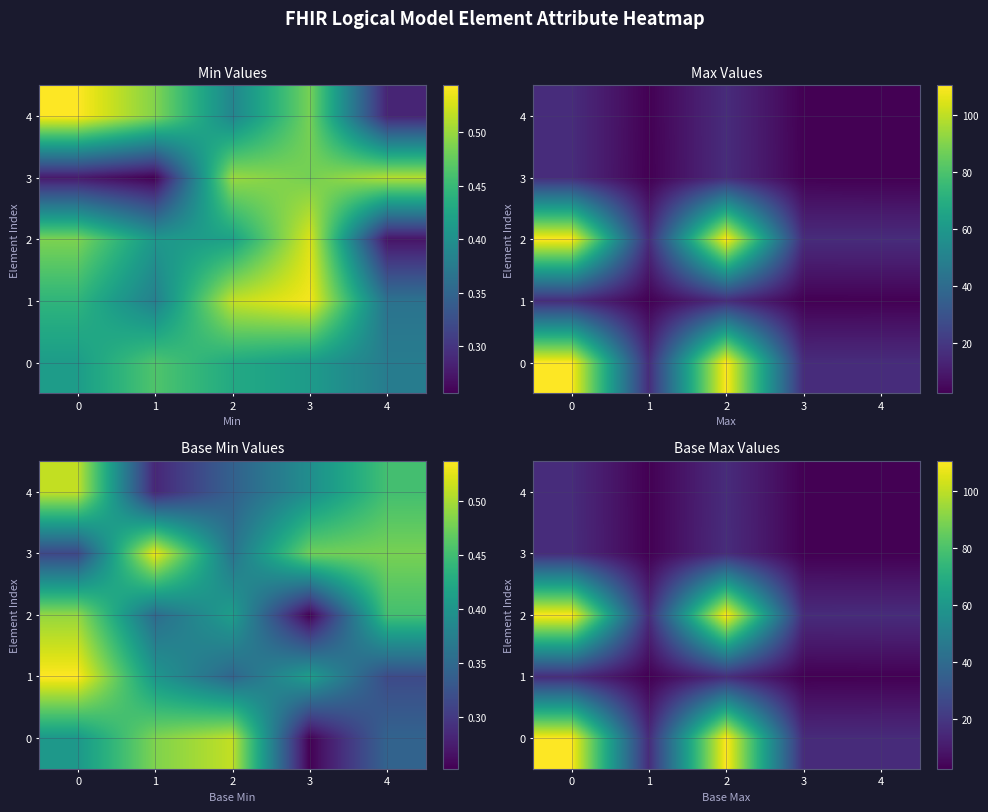

What is the difference between the maximum and minimum values in the row_3 series?

13.7